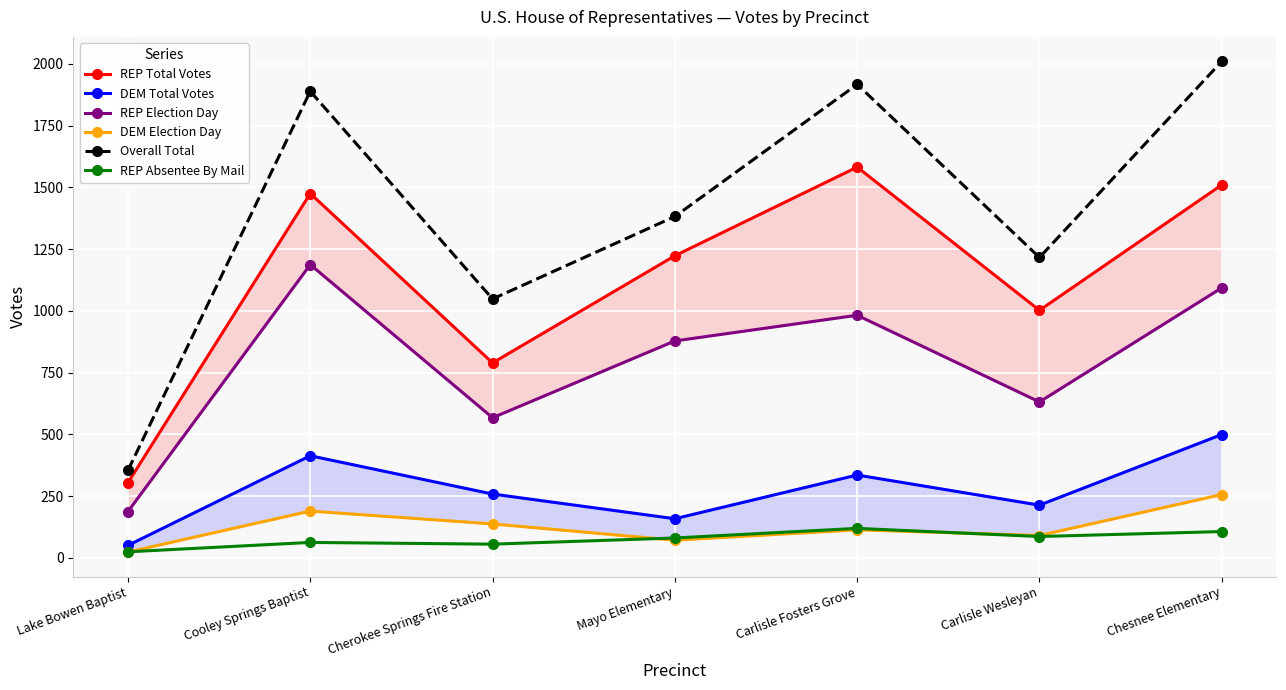

What is the difference between the DEM Total Votes values at Lake Bowen Baptist and Carlisle Fosters Grove?

285